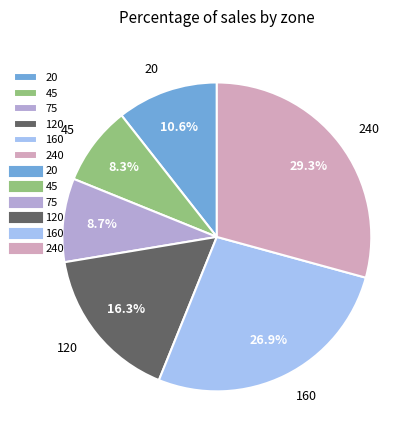

Count the number of slices in the pie.

6